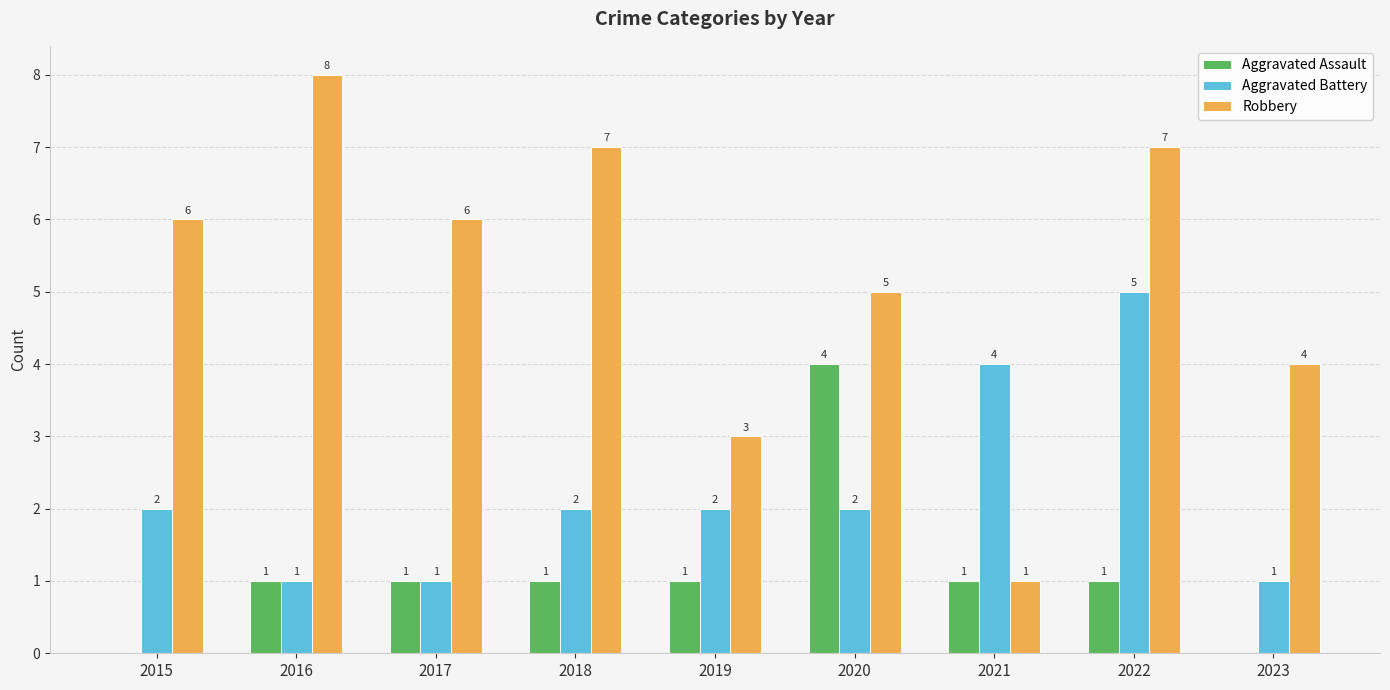

The Robbery series shows 3 at 2015. True or false?

False